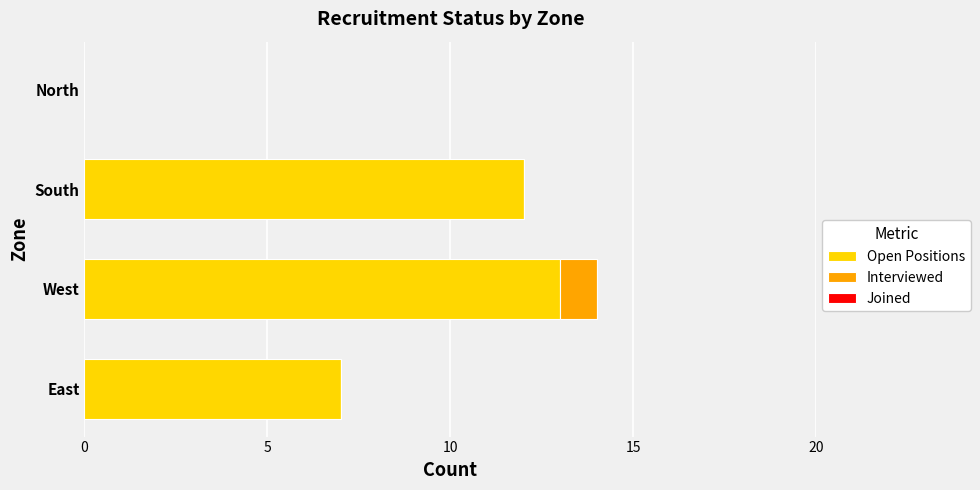

Where is Open Positions nearest to the value 6?

East